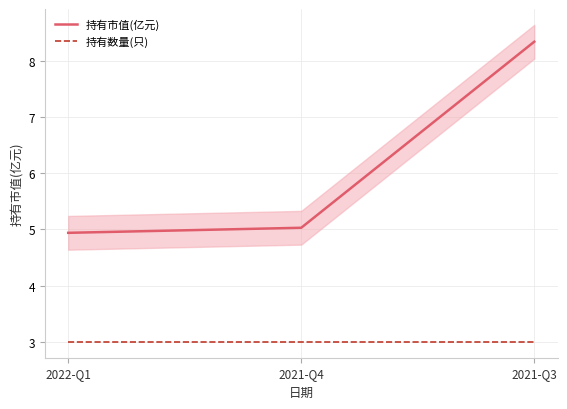

At how many categories does at least one series exceed 5?

2